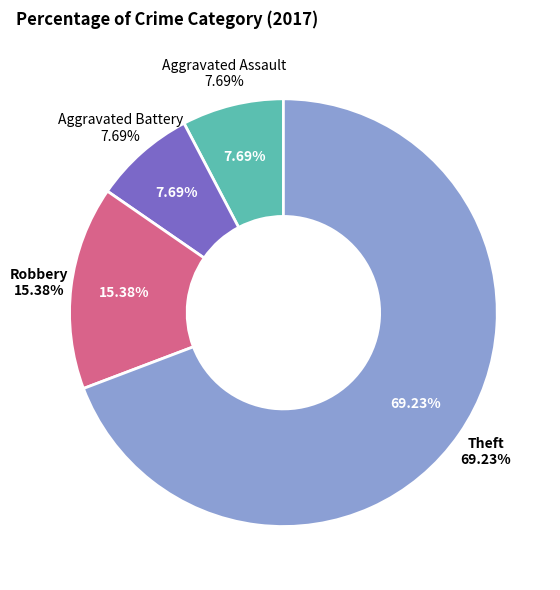

Which category accounts for the majority?

Theft